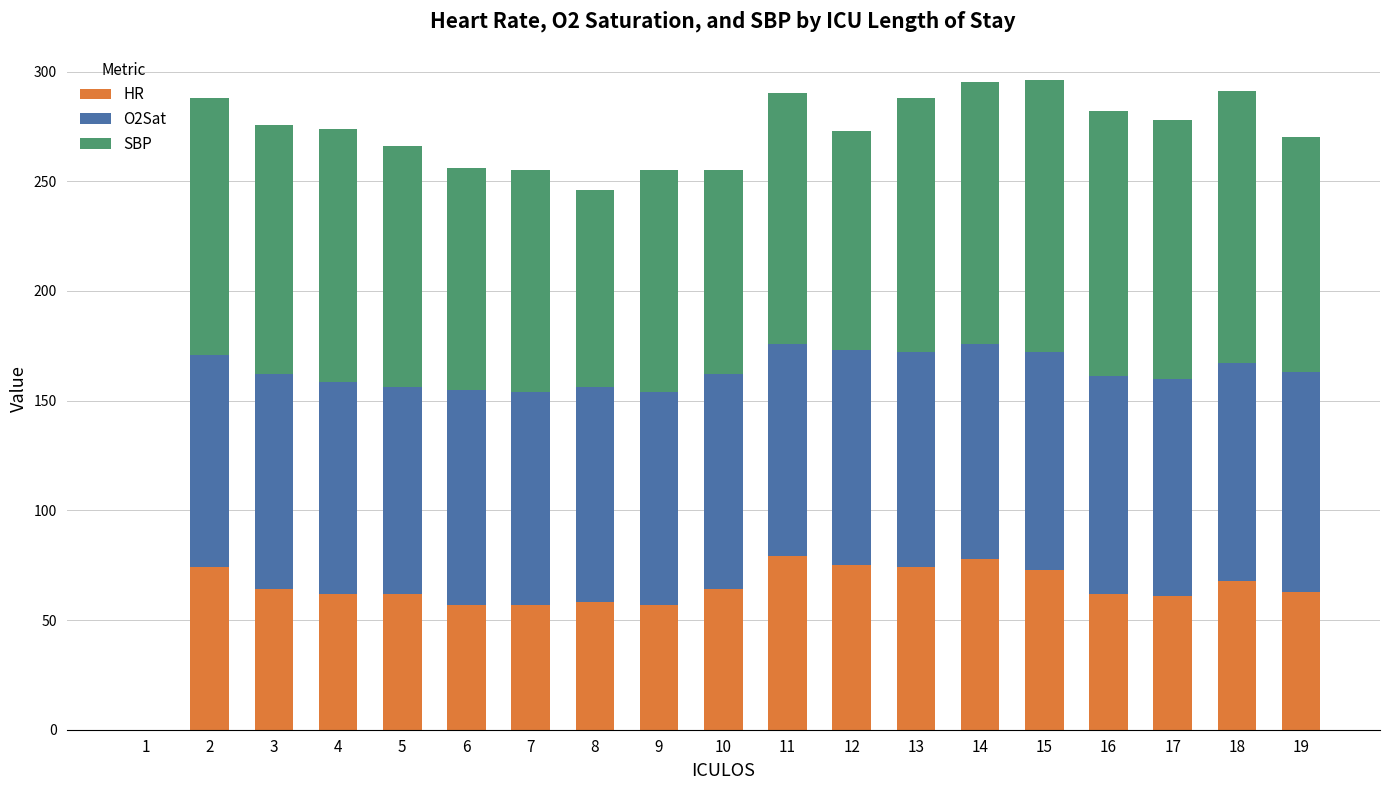

True or false: HR has a value of 62.0 at 16.

True